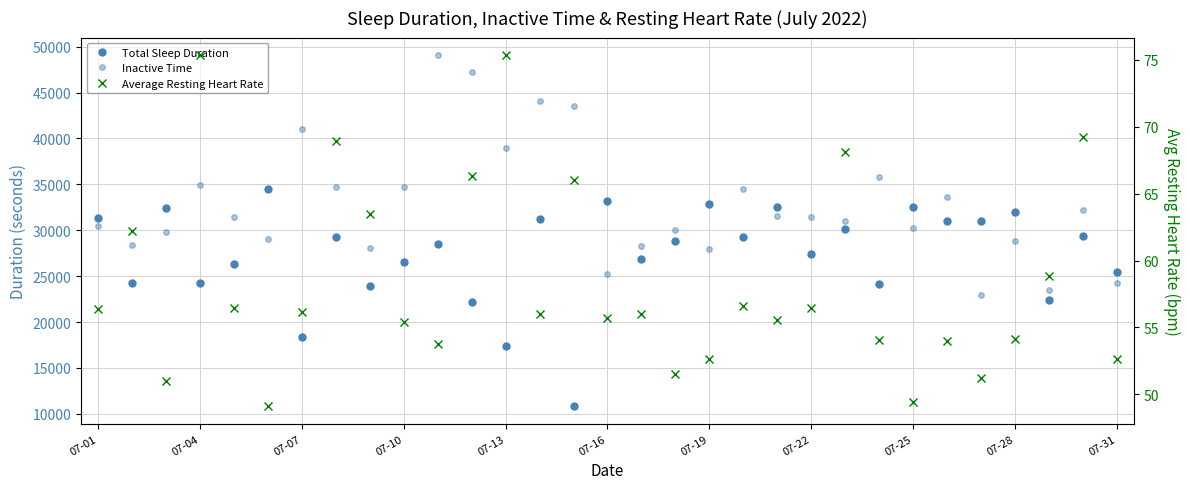

What is the difference between the maximum and minimum values in the Total Sleep Duration series?

23670.0